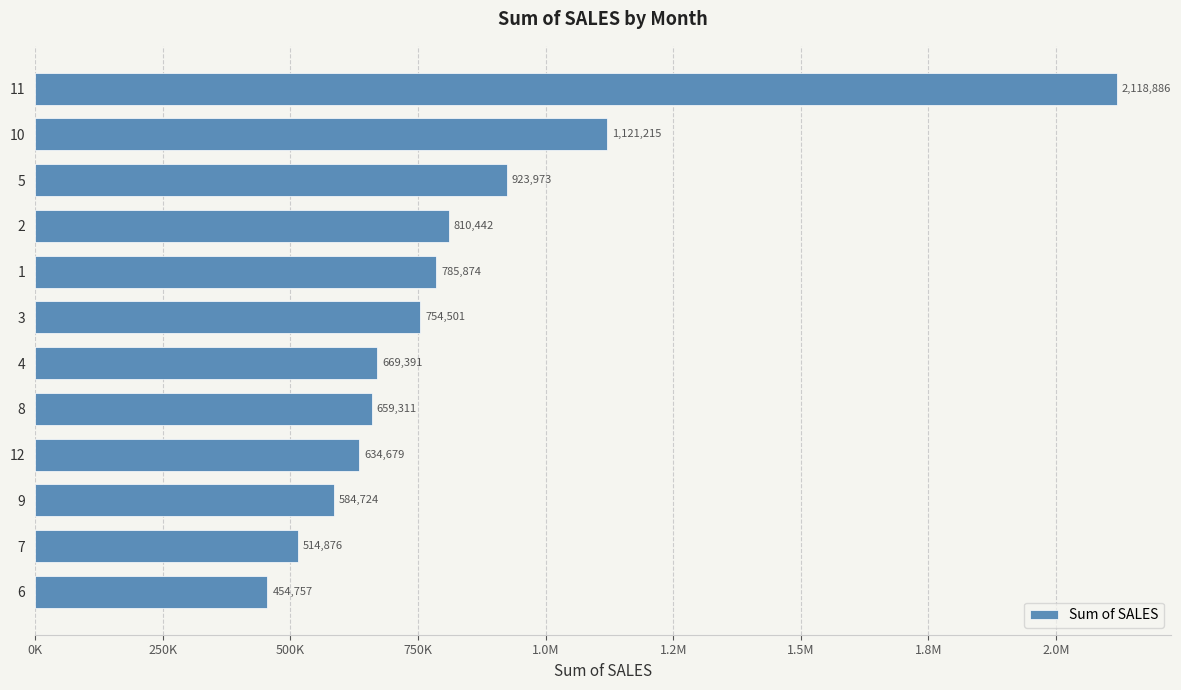

Are the bars horizontal?

Yes